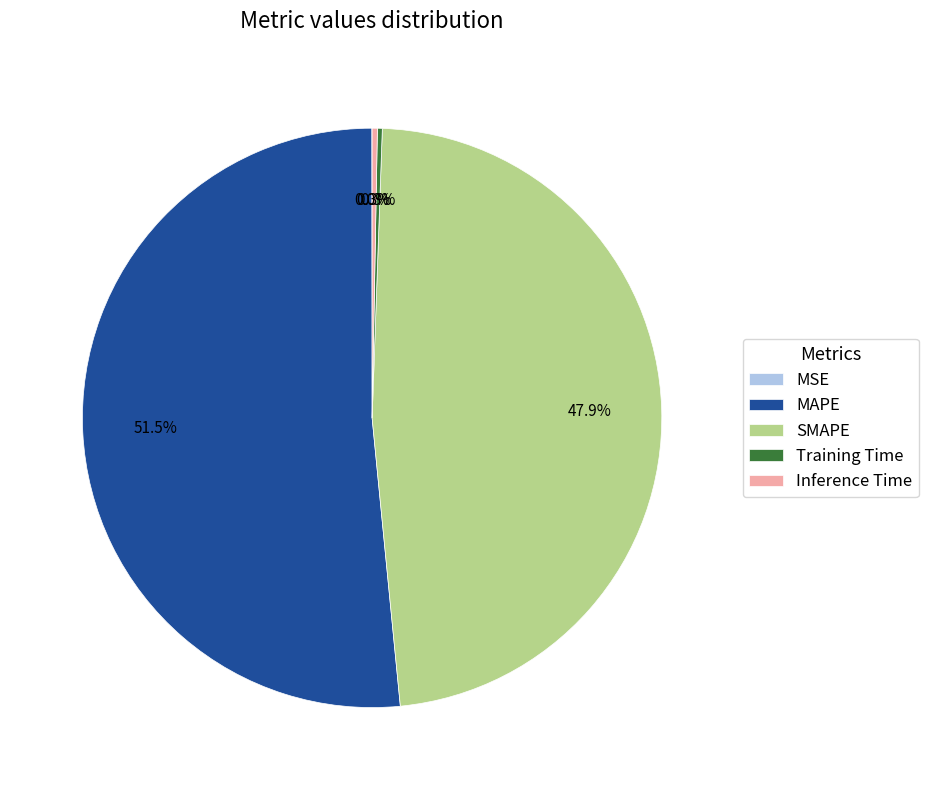

Is it true that Inference Time is 0% of the pie?

True